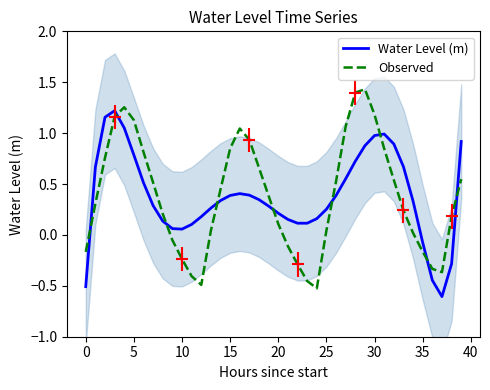

The Observed series shows 0.6 at 15. True or false?

False